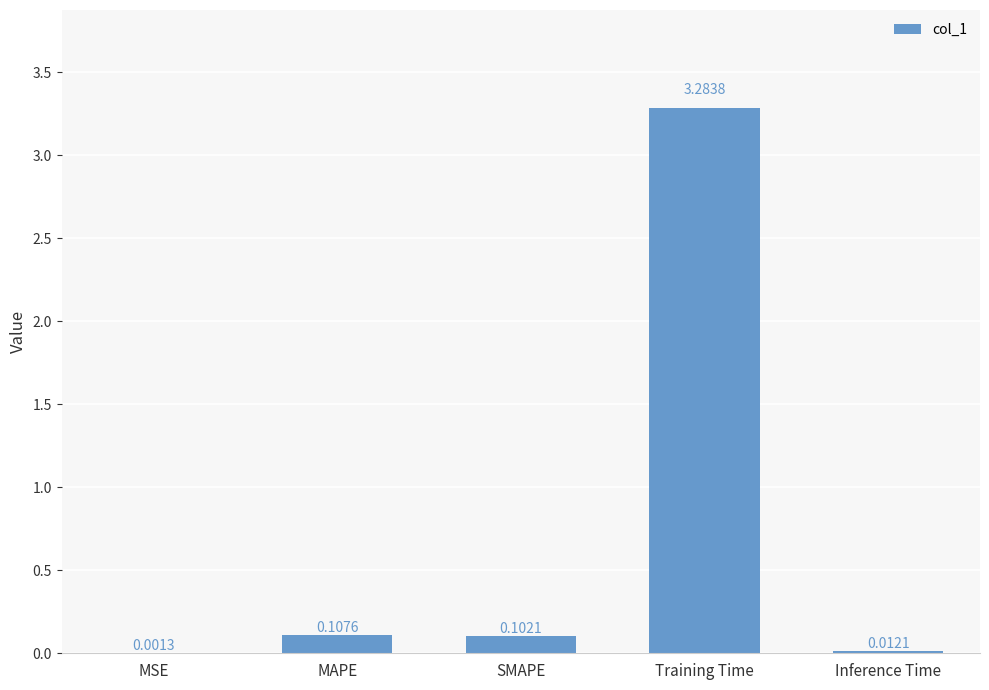

What is the change in value from Training Time to Inference Time?

-3.3